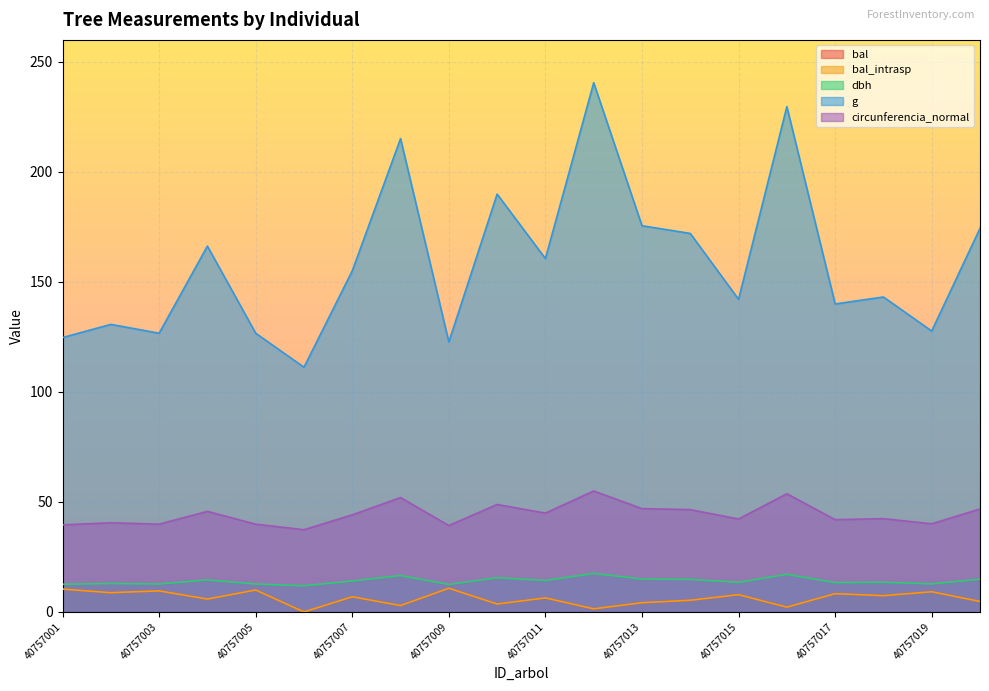

True or false: bal and dbh cross at least once.

False